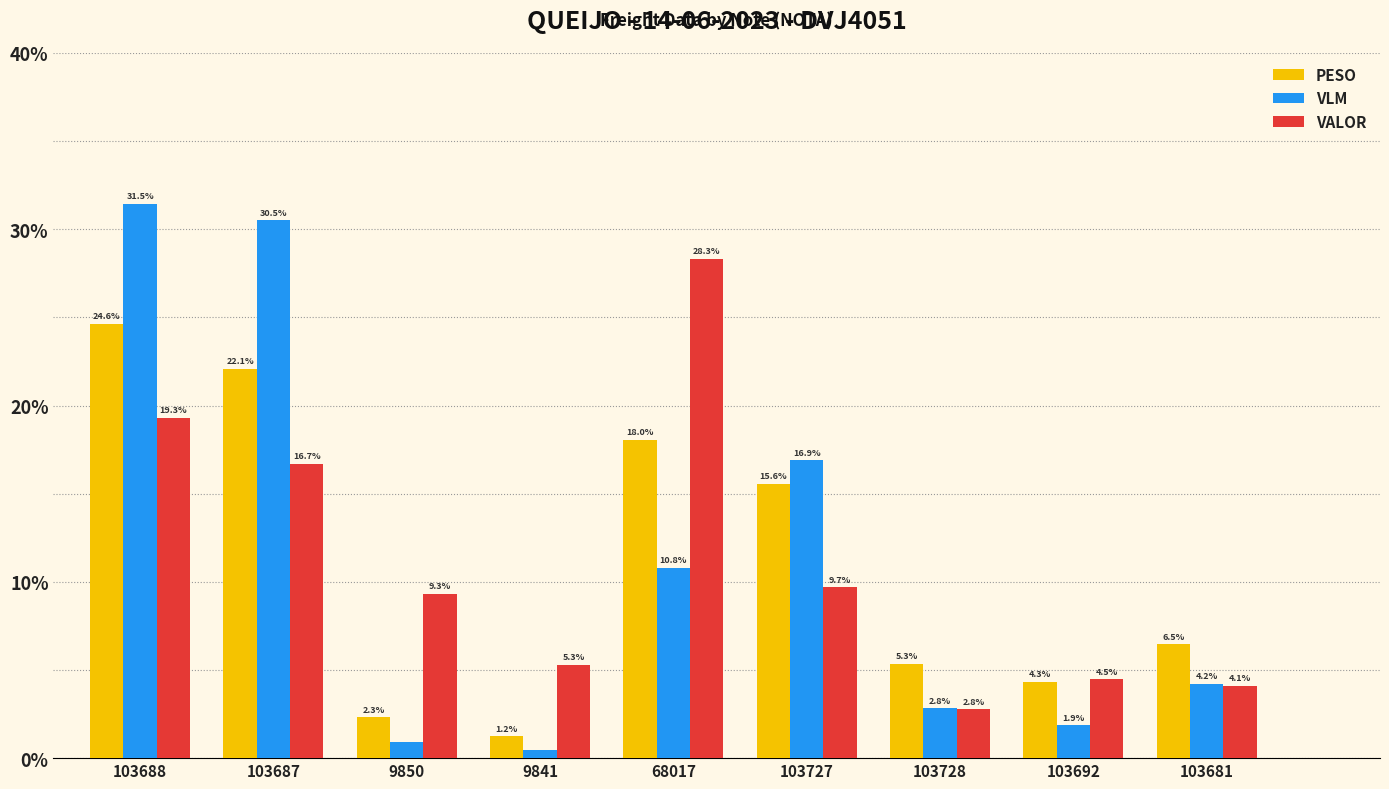

What is the label of the 2nd bar from the left?

103687